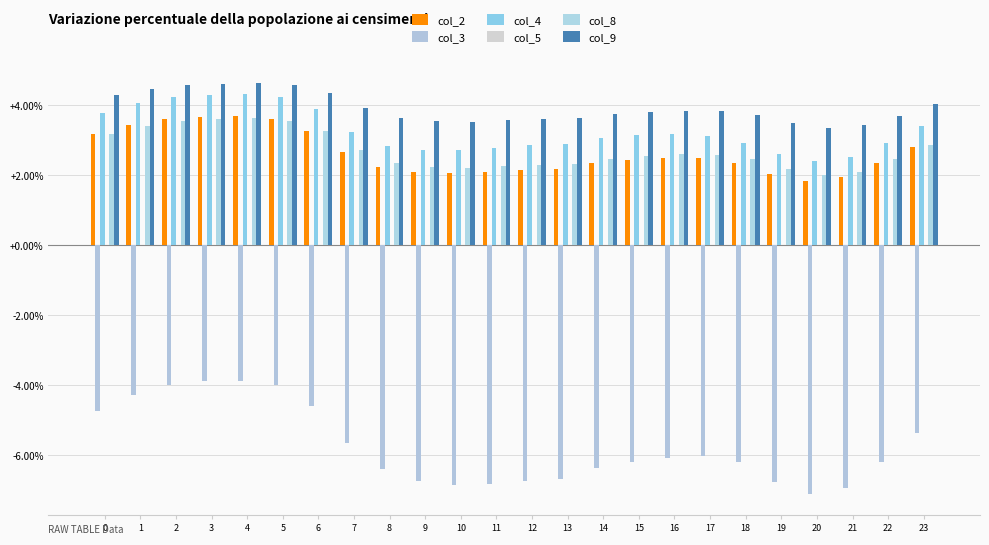

What is the difference between the second highest and minimum values in the col_8 series?

1.6